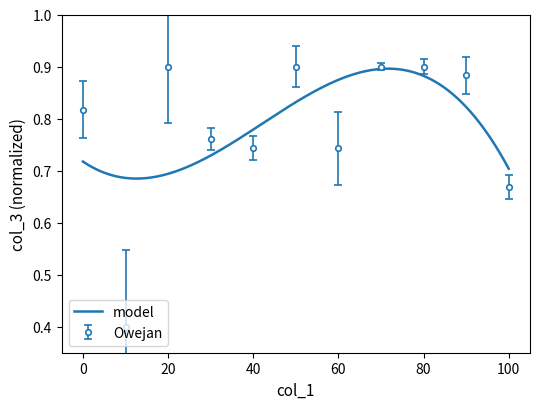

What is the approximate value at 60?

0.7